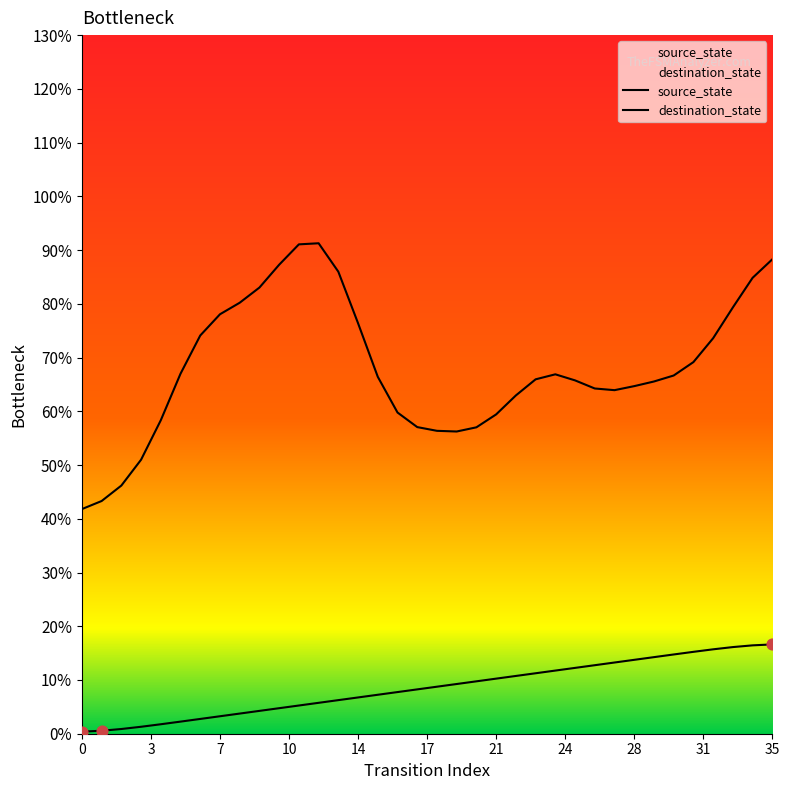

What are all the series names shown in the legend?

source_state, destination_state